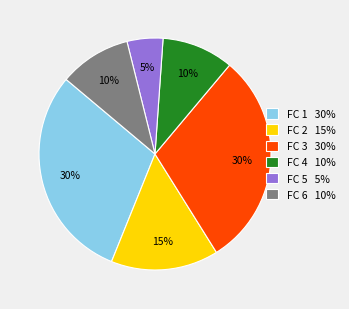

Is it true that FC 4 10% is 5% of the pie?

False